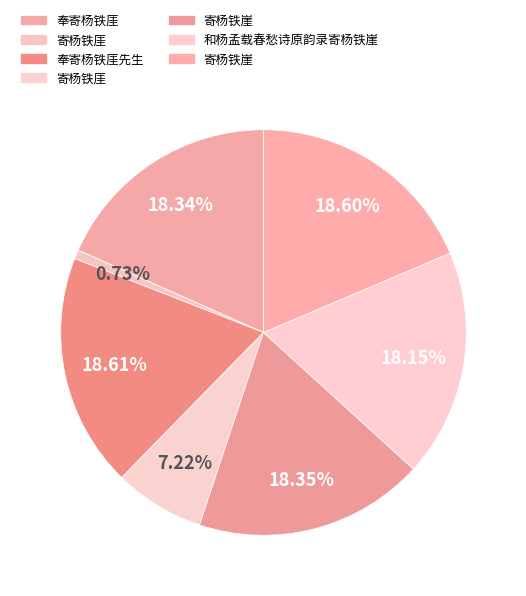

Rank the categories by value from lowest to highest.

寄杨铁厓, 寄杨铁厓, 和杨孟载春愁诗原韵录寄杨铁崖, 奉寄杨铁厓, 寄杨铁崖, 寄杨铁崖, 奉寄杨铁厓先生